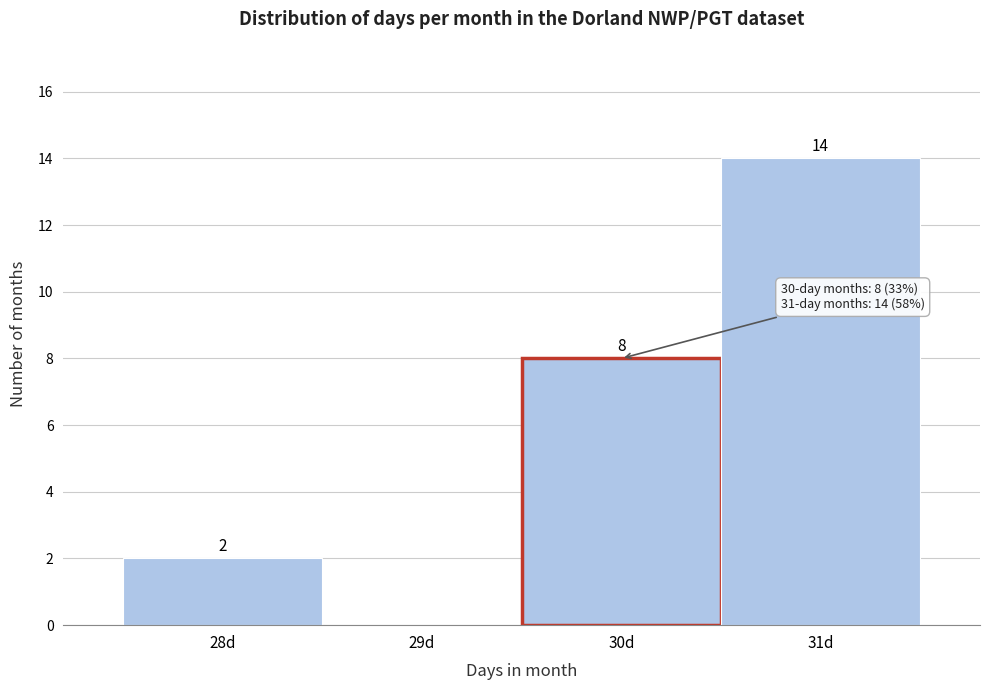

Reading left to right, what are all the values shown in this chart?

28d=2	29d=0	30d=8	31d=14